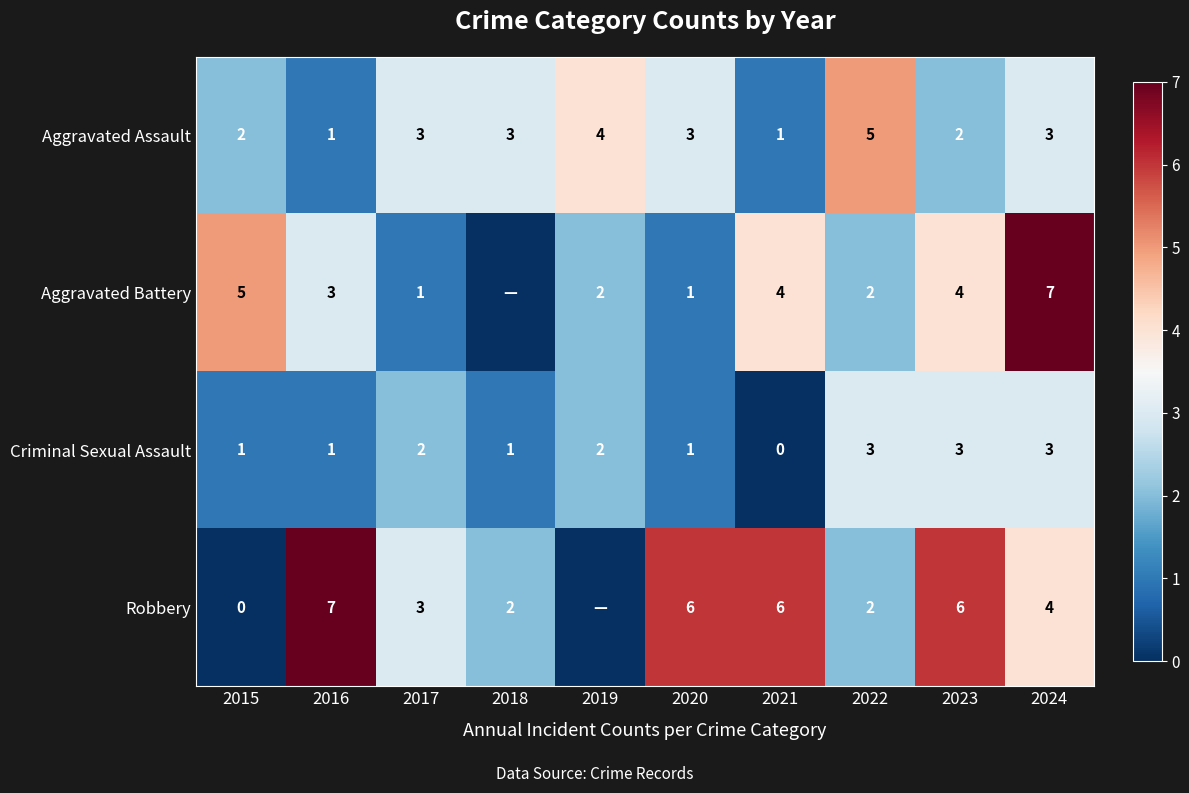

How many positive values does the Criminal Sexual Assault series have?

9